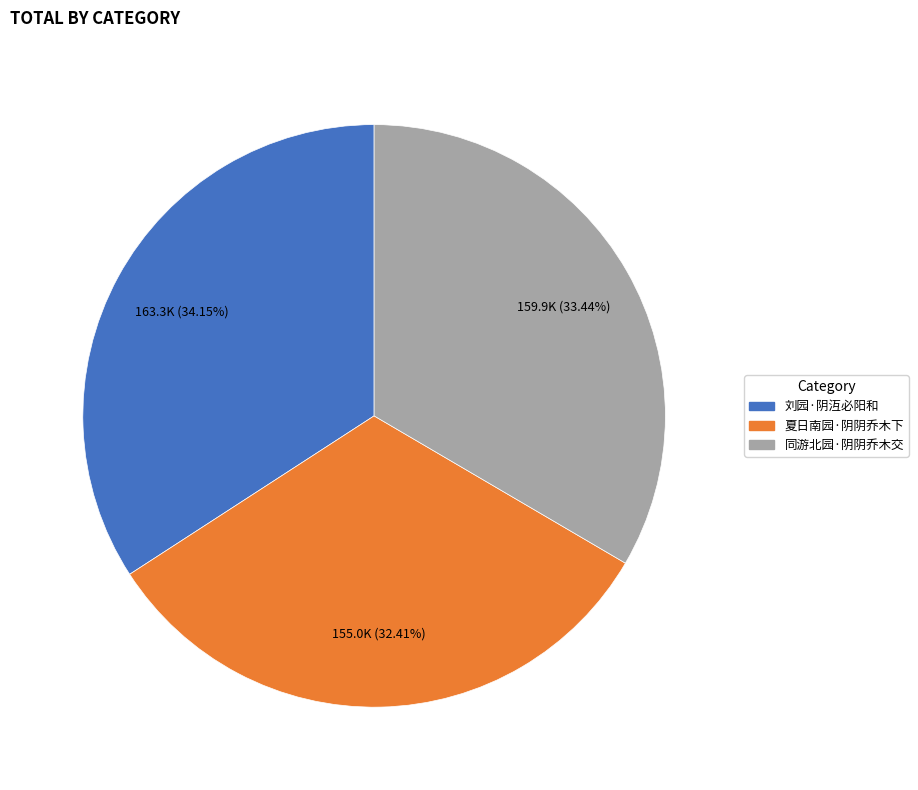

Approximately how many times larger is the value at 刘园·阴沍必阳和 compared to 同游北园·阴阴乔木交?

1.0